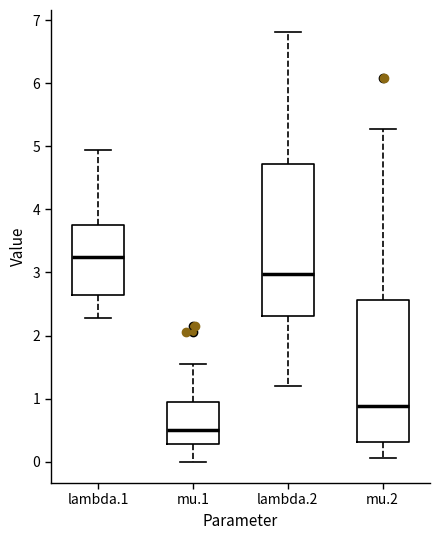

Reading left to right, transcribe this box plot: for each box, give where its median line is, the range the box spans, and where its two whiskers end, as read against the y-axis. The values are not printed on the chart, so give them approximately, as read against the axis.

lambda.1: median 3.2, box 2.6 to 3.7, whiskers 2.3 to 4.9
mu.1: median 0.5, box 0.3 to 0.9, whiskers 0.0 to 1.6
lambda.2: median 3.0, box 2.3 to 4.7, whiskers 1.2 to 6.8
mu.2: median 0.9, box 0.3 to 2.6, whiskers 0.1 to 5.3